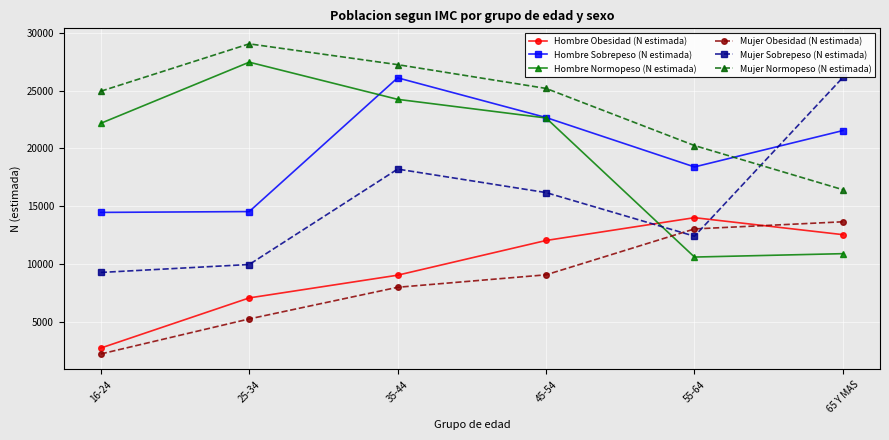

What is the total value across all series at 25-34?

93371